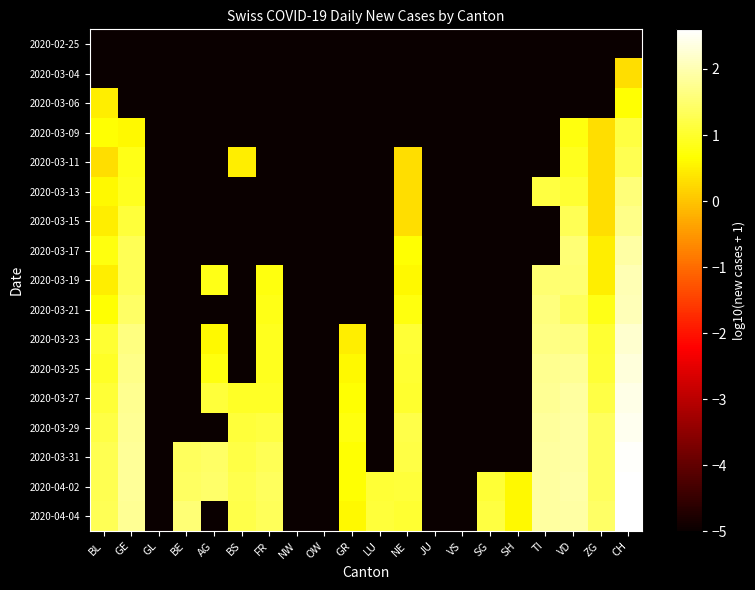

Reading left to right, transcribe all the data shown in this chart.

2020-02-25: BL=-6.0	GE=-6.0	GL=-6.0	BE=-6.0	AG=-6.0	BS=-6.0	FR=-6.0	NW=-6.0	OW=-6.0	GR=-6.0	LU=-6.0	NE=-6.0	JU=-6.0	VS=-6.0	SG=-6.0	SH=-6.0	TI=-6.0	VD=-6.0	ZG=-6.0	CH=-6.0
2020-03-04: BL=-6.0	GE=-6.0	GL=-6.0	BE=-6.0	AG=-6.0	BS=-6.0	FR=-6.0	NW=-6.0	OW=-6.0	GR=-6.0	LU=-6.0	NE=-6.0	JU=-6.0	VS=-6.0	SG=-6.0	SH=-6.0	TI=-6.0	VD=-6.0	ZG=-6.0	CH=0.3
2020-03-06: BL=0.5	GE=-6.0	GL=-6.0	BE=-6.0	AG=-6.0	BS=-6.0	FR=-6.0	NW=-6.0	OW=-6.0	GR=-6.0	LU=-6.0	NE=-6.0	JU=-6.0	VS=-6.0	SG=-6.0	SH=-6.0	TI=-6.0	VD=-6.0	ZG=-6.0	CH=0.7
2020-03-09: BL=0.7	GE=0.6	GL=-6.0	BE=-6.0	AG=-6.0	BS=-6.0	FR=-6.0	NW=-6.0	OW=-6.0	GR=-6.0	LU=-6.0	NE=-6.0	JU=-6.0	VS=-6.0	SG=-6.0	SH=-6.0	TI=-6.0	VD=0.8	ZG=0.3	CH=1.1
2020-03-11: BL=0.3	GE=0.8	GL=-6.0	BE=-6.0	AG=-6.0	BS=0.5	FR=-6.0	NW=-6.0	OW=-6.0	GR=-6.0	LU=-6.0	NE=0.3	JU=-6.0	VS=-6.0	SG=-6.0	SH=-6.0	TI=-6.0	VD=0.9	ZG=0.3	CH=1.3
2020-03-13: BL=0.6	GE=0.9	GL=-6.0	BE=-6.0	AG=-6.0	BS=-6.0	FR=-6.0	NW=-6.0	OW=-6.0	GR=-6.0	LU=-6.0	NE=0.3	JU=-6.0	VS=-6.0	SG=-6.0	SH=-6.0	TI=1.1	VD=1.0	ZG=0.3	CH=1.6
2020-03-15: BL=0.5	GE=1.1	GL=-6.0	BE=-6.0	AG=-6.0	BS=-6.0	FR=-6.0	NW=-6.0	OW=-6.0	GR=-6.0	LU=-6.0	NE=0.3	JU=-6.0	VS=-6.0	SG=-6.0	SH=-6.0	TI=-6.0	VD=1.3	ZG=0.3	CH=1.7
2020-03-17: BL=0.8	GE=1.3	GL=-6.0	BE=-6.0	AG=-6.0	BS=-6.0	FR=-6.0	NW=-6.0	OW=-6.0	GR=-6.0	LU=-6.0	NE=0.7	JU=-6.0	VS=-6.0	SG=-6.0	SH=-6.0	TI=-6.0	VD=1.6	ZG=0.5	CH=1.9
2020-03-19: BL=0.5	GE=1.3	GL=-6.0	BE=-6.0	AG=0.8	BS=-6.0	FR=0.8	NW=-6.0	OW=-6.0	GR=-6.0	LU=-6.0	NE=0.6	JU=-6.0	VS=-6.0	SG=-6.0	SH=-6.0	TI=1.5	VD=1.5	ZG=0.5	CH=2.0
2020-03-21: BL=0.7	GE=1.4	GL=-6.0	BE=-6.0	AG=-6.0	BS=-6.0	FR=0.8	NW=-6.0	OW=-6.0	GR=-6.0	LU=-6.0	NE=0.8	JU=-6.0	VS=-6.0	SG=-6.0	SH=-6.0	TI=1.6	VD=1.4	ZG=0.8	CH=2.1
2020-03-23: BL=1.0	GE=1.6	GL=-6.0	BE=-6.0	AG=0.6	BS=-6.0	FR=0.9	NW=-6.0	OW=-6.0	GR=0.5	LU=-6.0	NE=1.1	JU=-6.0	VS=-6.0	SG=-6.0	SH=-6.0	TI=1.7	VD=1.6	ZG=1.0	CH=2.2
2020-03-25: BL=1.0	GE=1.7	GL=-6.0	BE=-6.0	AG=0.8	BS=-6.0	FR=0.9	NW=-6.0	OW=-6.0	GR=0.6	LU=-6.0	NE=1.0	JU=-6.0	VS=-6.0	SG=-6.0	SH=-6.0	TI=1.8	VD=1.8	ZG=1.1	CH=2.3
2020-03-27: BL=1.1	GE=1.7	GL=-6.0	BE=-6.0	AG=1.1	BS=1.0	FR=1.0	NW=-6.0	OW=-6.0	GR=0.7	LU=-6.0	NE=1.0	JU=-6.0	VS=-6.0	SG=-6.0	SH=-6.0	TI=1.8	VD=1.9	ZG=1.2	CH=2.4
2020-03-29: BL=1.2	GE=1.8	GL=-6.0	BE=-6.0	AG=-6.0	BS=1.1	FR=1.1	NW=-6.0	OW=-6.0	GR=0.8	LU=-6.0	NE=1.2	JU=-6.0	VS=-6.0	SG=-6.0	SH=-6.0	TI=1.8	VD=1.9	ZG=1.4	CH=2.5
2020-03-31: BL=1.3	GE=1.8	GL=-6.0	BE=1.4	AG=1.4	BS=1.2	FR=1.3	NW=-6.0	OW=-6.0	GR=0.7	LU=-6.0	NE=1.2	JU=-6.0	VS=-6.0	SG=-6.0	SH=-6.0	TI=1.9	VD=1.9	ZG=1.4	CH=2.6
2020-04-02: BL=1.3	GE=1.8	GL=-6.0	BE=1.4	AG=1.4	BS=1.3	FR=1.4	NW=-6.0	OW=-6.0	GR=0.7	LU=1.1	NE=1.1	JU=-6.0	VS=-6.0	SG=1.1	SH=0.6	TI=1.9	VD=1.9	ZG=1.4	CH=2.6
2020-04-04: BL=1.3	GE=1.8	GL=-6.0	BE=1.6	AG=-6.0	BS=1.2	FR=1.3	NW=-6.0	OW=-6.0	GR=0.6	LU=1.1	NE=1.0	JU=-6.0	VS=-6.0	SG=1.1	SH=0.6	TI=1.9	VD=1.9	ZG=1.4	CH=2.6